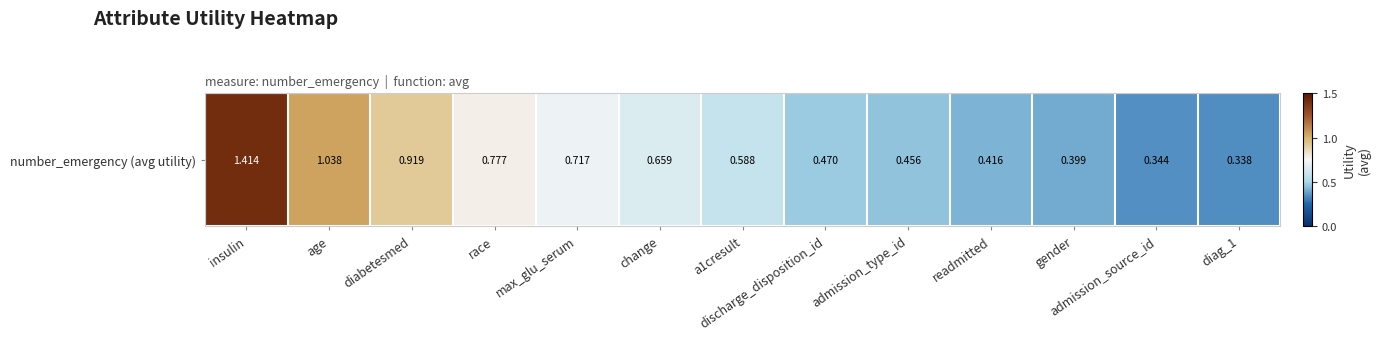

Which category has the highest value across all series?

insulin